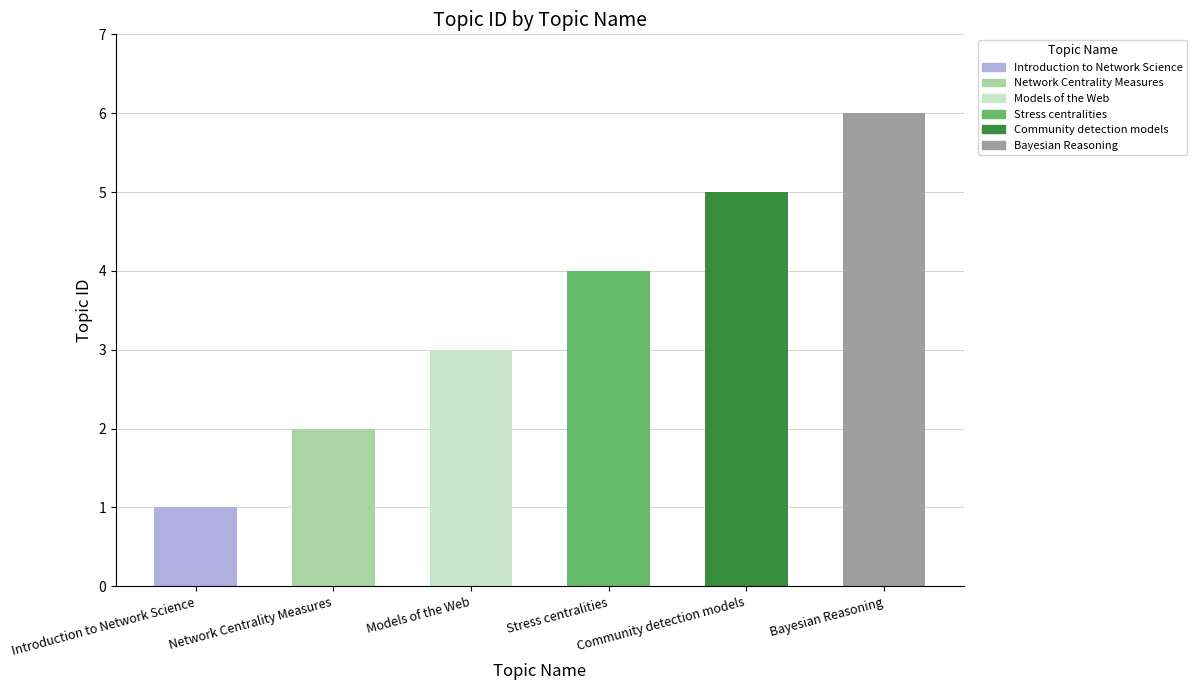

What is the change in value from Introduction to Network Science to Models of the Web?

+2